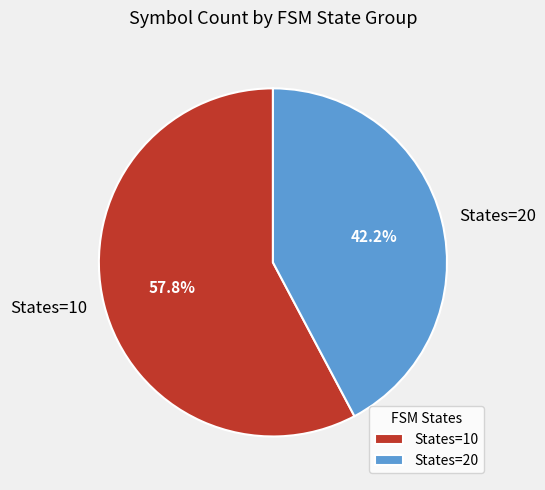

How many slices are in this pie chart?

2